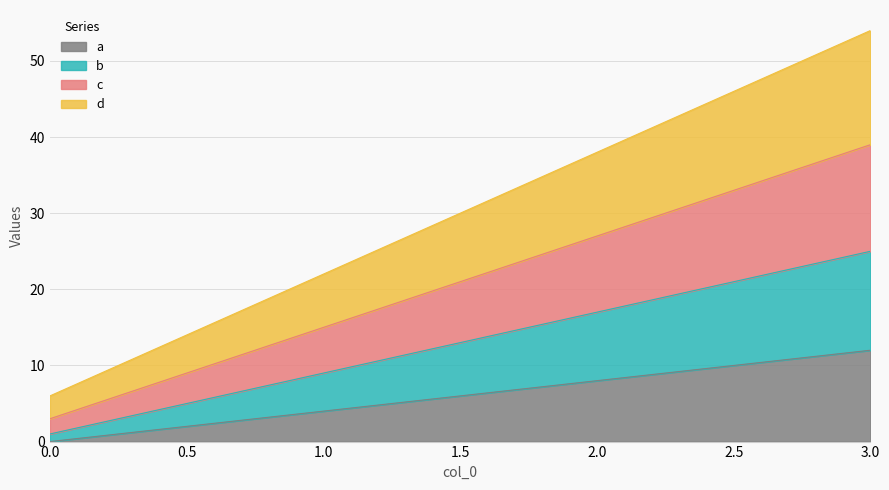

Reading right to left, extract all data points from this chart.

a: 3=12	2=8	1=4	0=0
b: 3=25	2=17	1=9	0=1
c: 3=39	2=27	1=15	0=3
d: 3=54	2=38	1=22	0=6